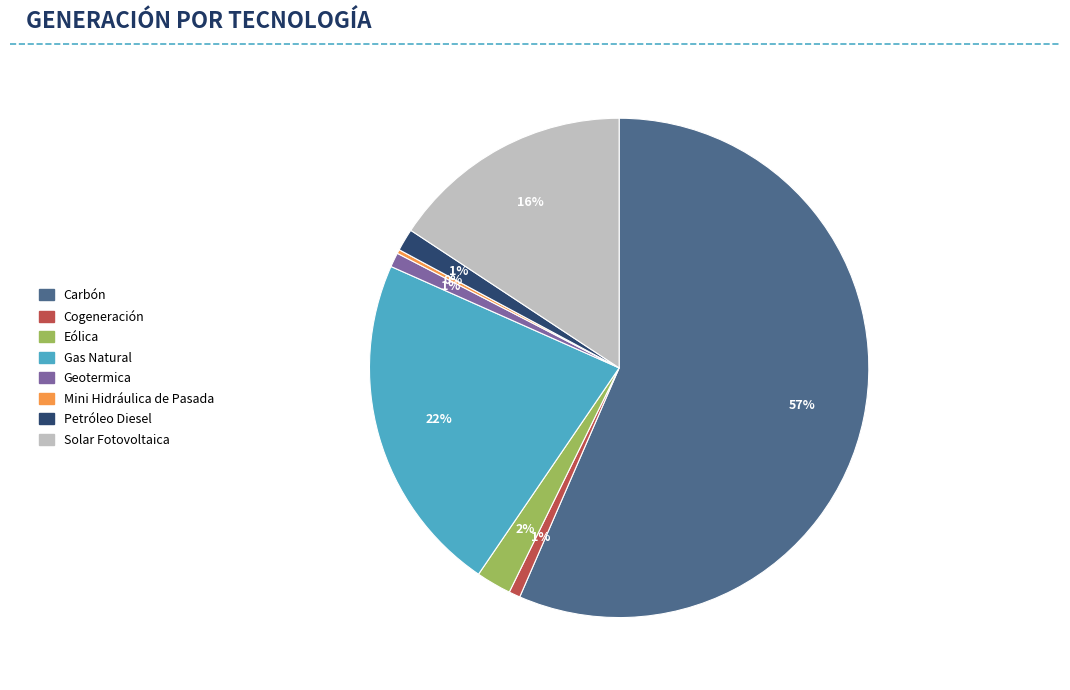

To the nearest percent, what is the average slice percentage?

12%